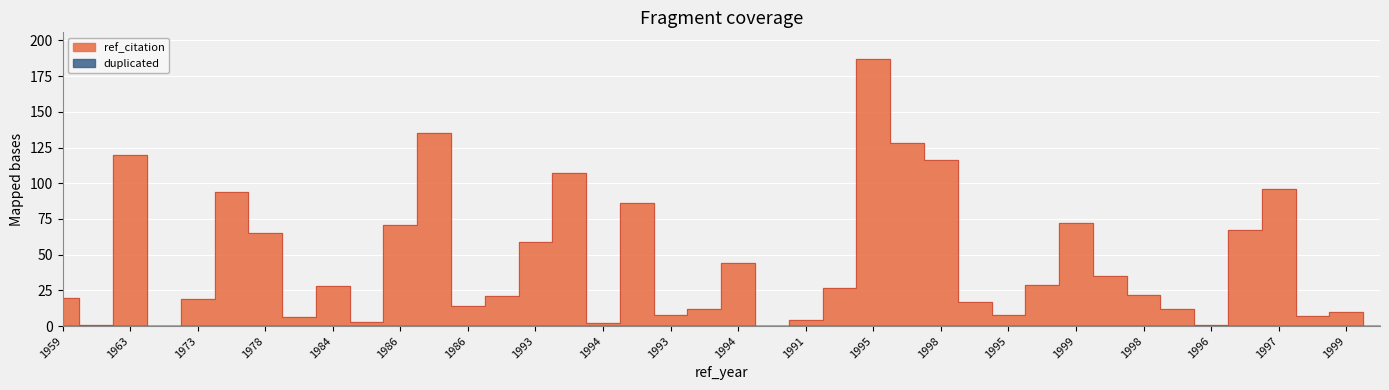

How many points are lower than both their immediate neighbors (excluding endpoints)?

11